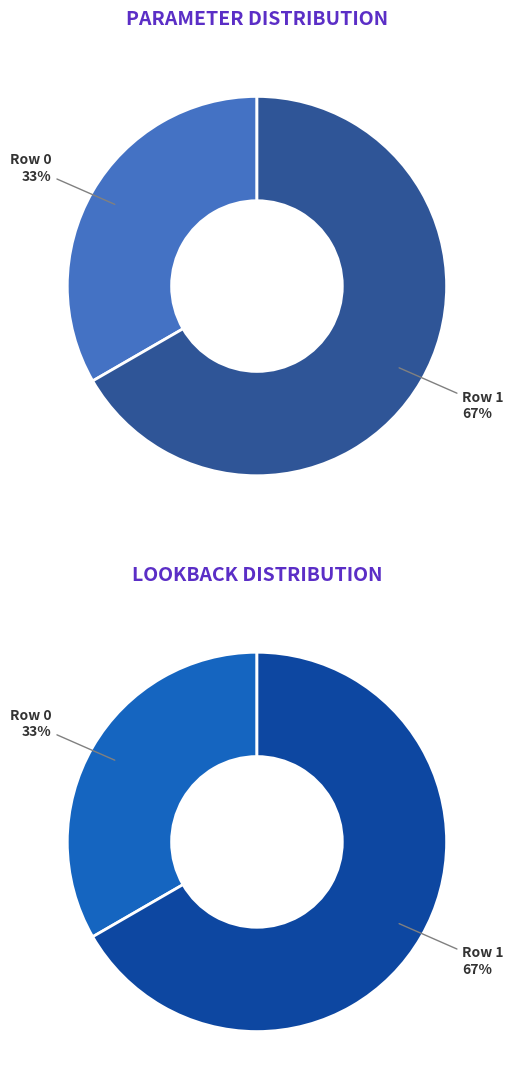

Is Row 0 the majority of the pie?

No